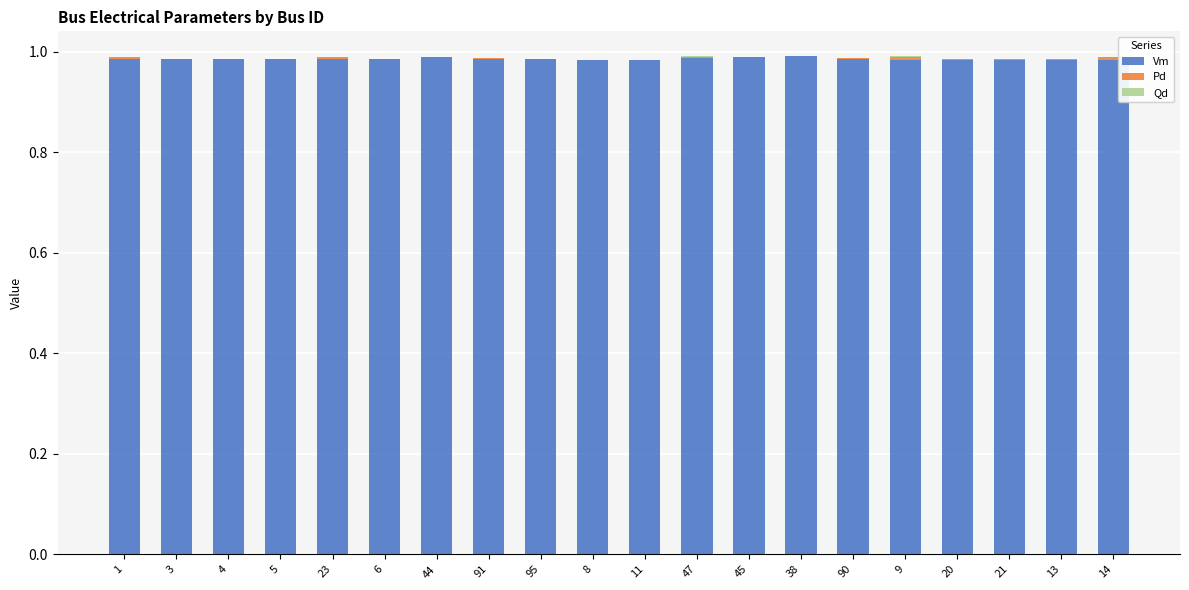

The Vm series shows 1.7 at 44. True or false?

False